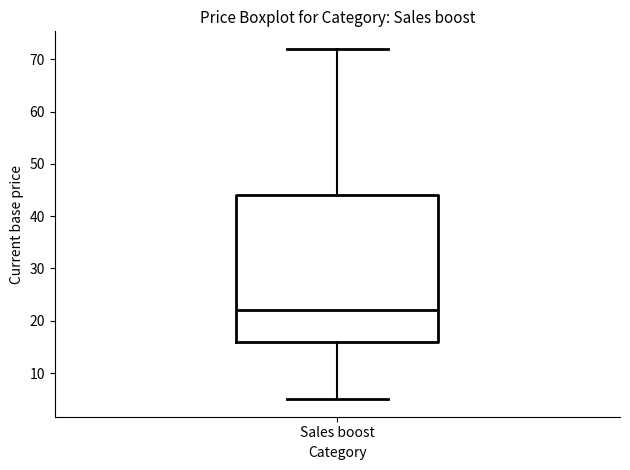

Transcribe this box plot: give where the median line is, the range the box spans, and where the two whiskers end, as read against the y-axis. The values are not printed on the chart, so give them approximately, as read against the axis.

median 22, box 16 to 44, whiskers 5 to 72